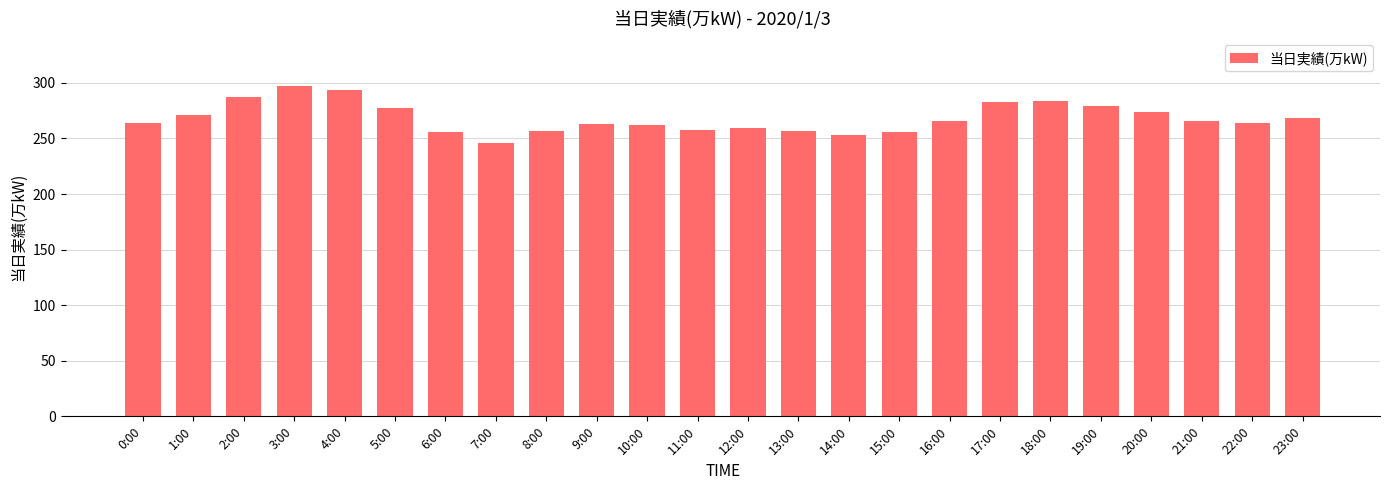

What is the difference between the values at 3:00 and 10:00?

35